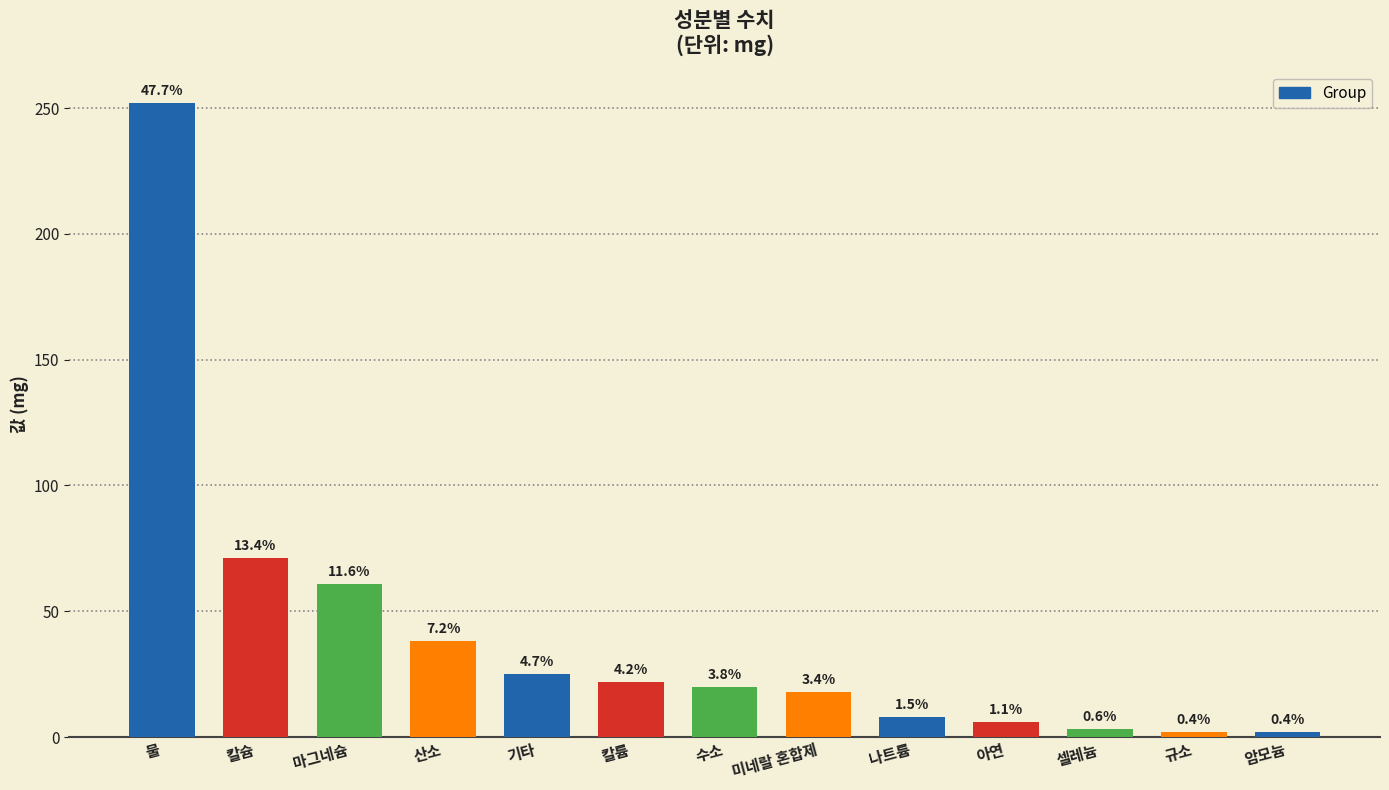

How many bars are there in total?

13